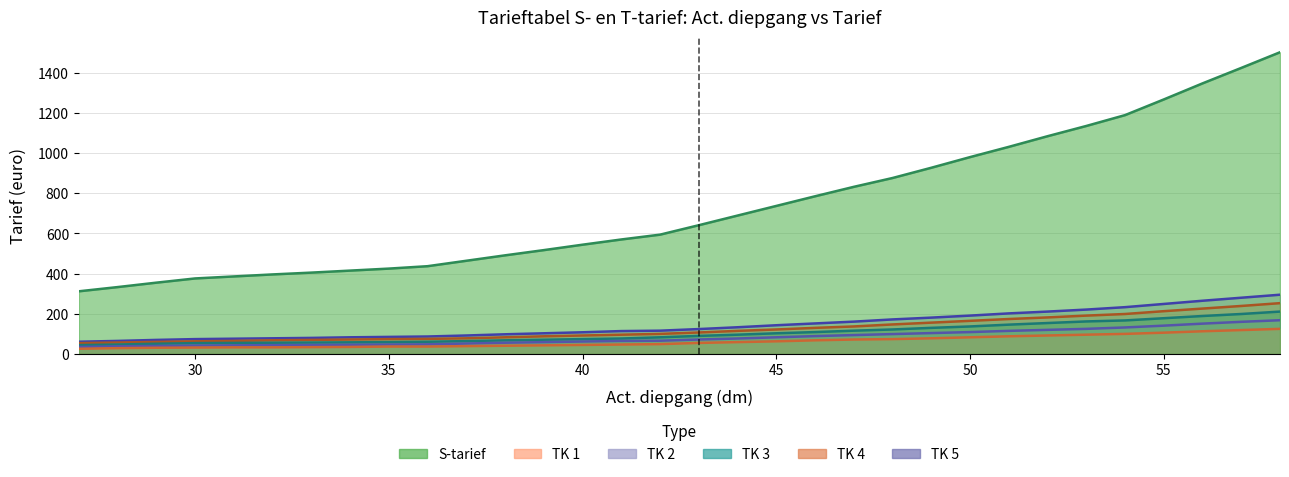

Does the chart have visible grid lines?

Yes